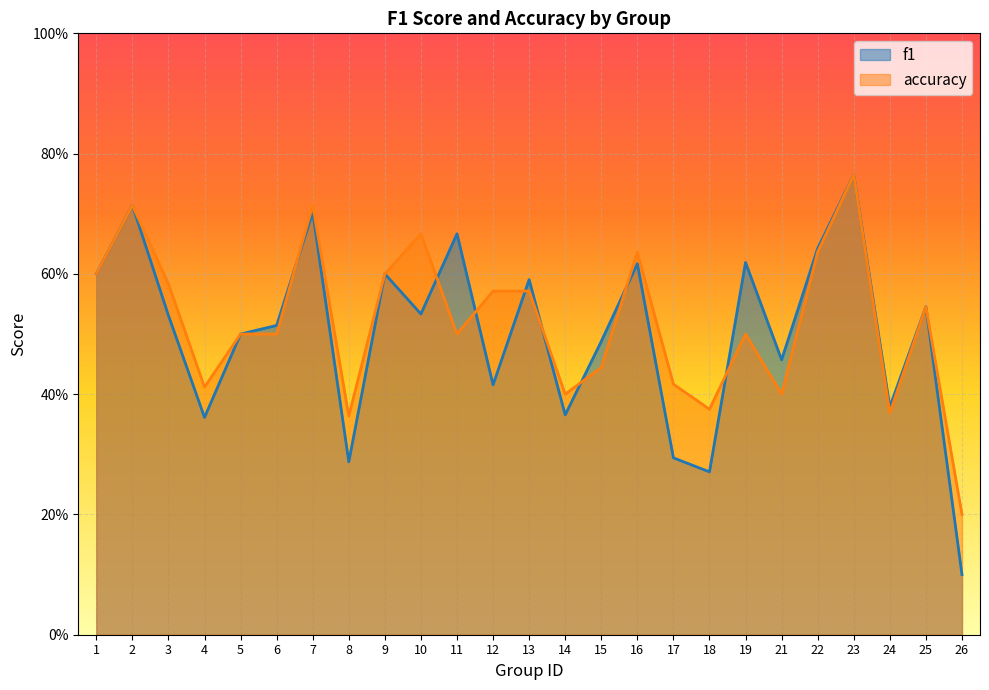

Count the number of categories in the chart.

25